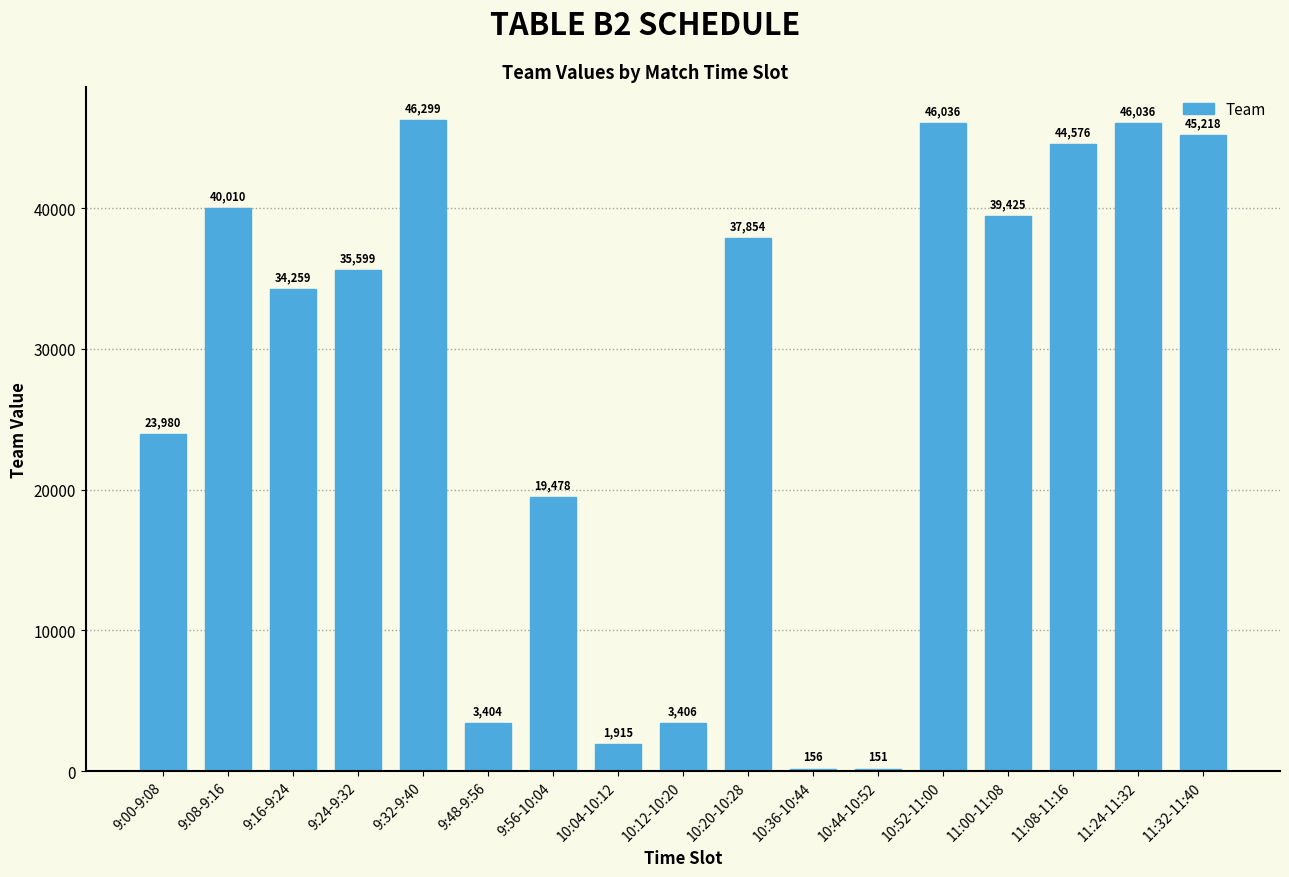

What is the difference between the maximum and second lowest values?

46143